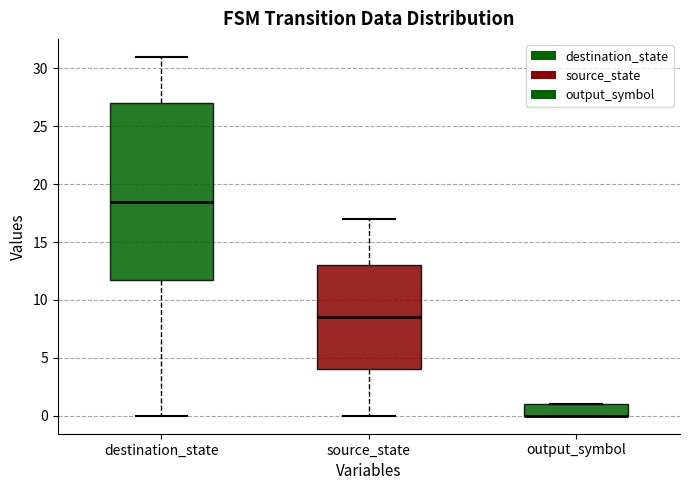

Comparing the boxes themselves (not the whiskers), which one is the tallest?

destination_state